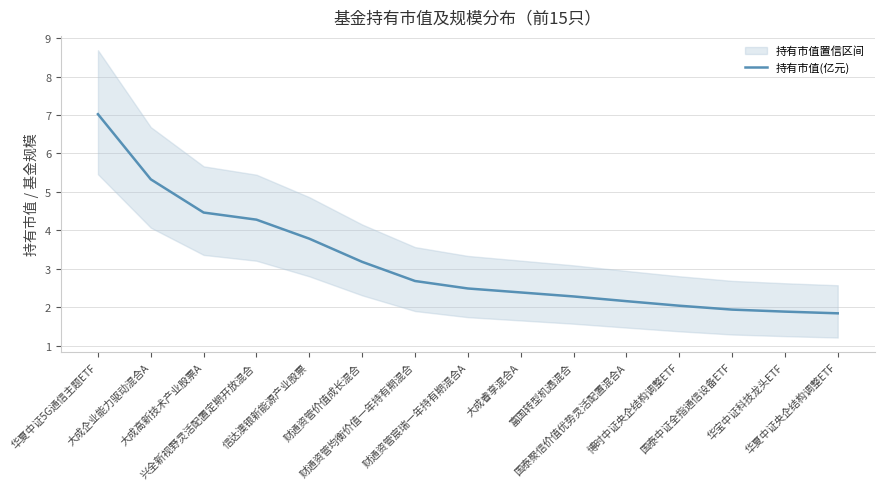

What is the difference between the maximum and minimum values?

5.2